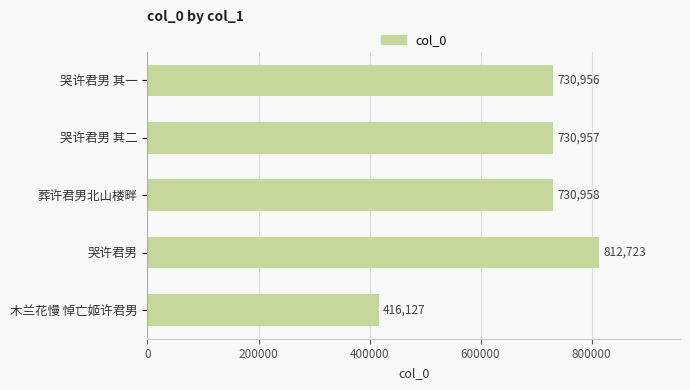

What is the difference between the second highest and minimum values?

314831